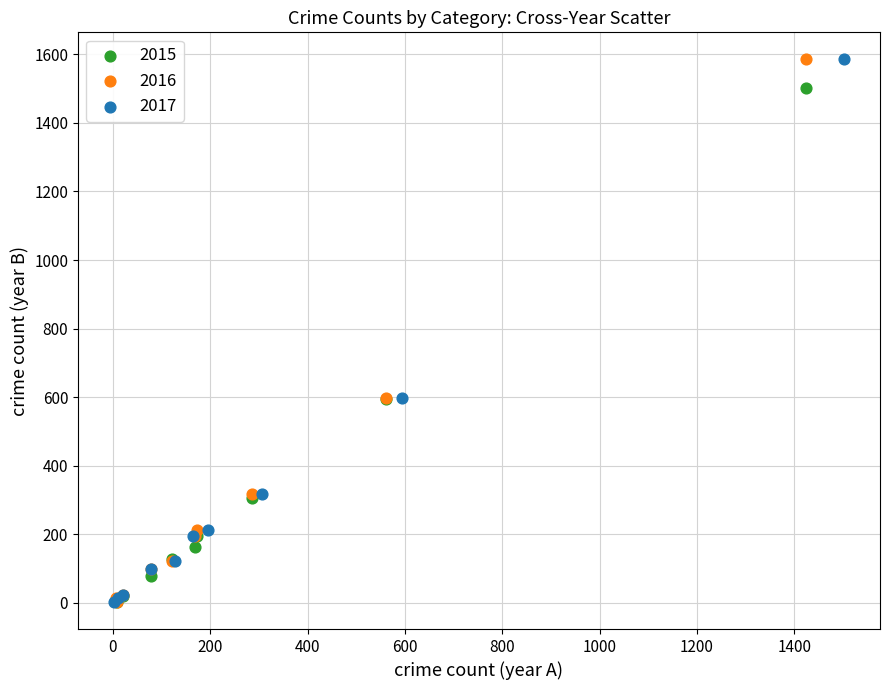

What are all the series names shown in the legend?

2015, 2016, 2017